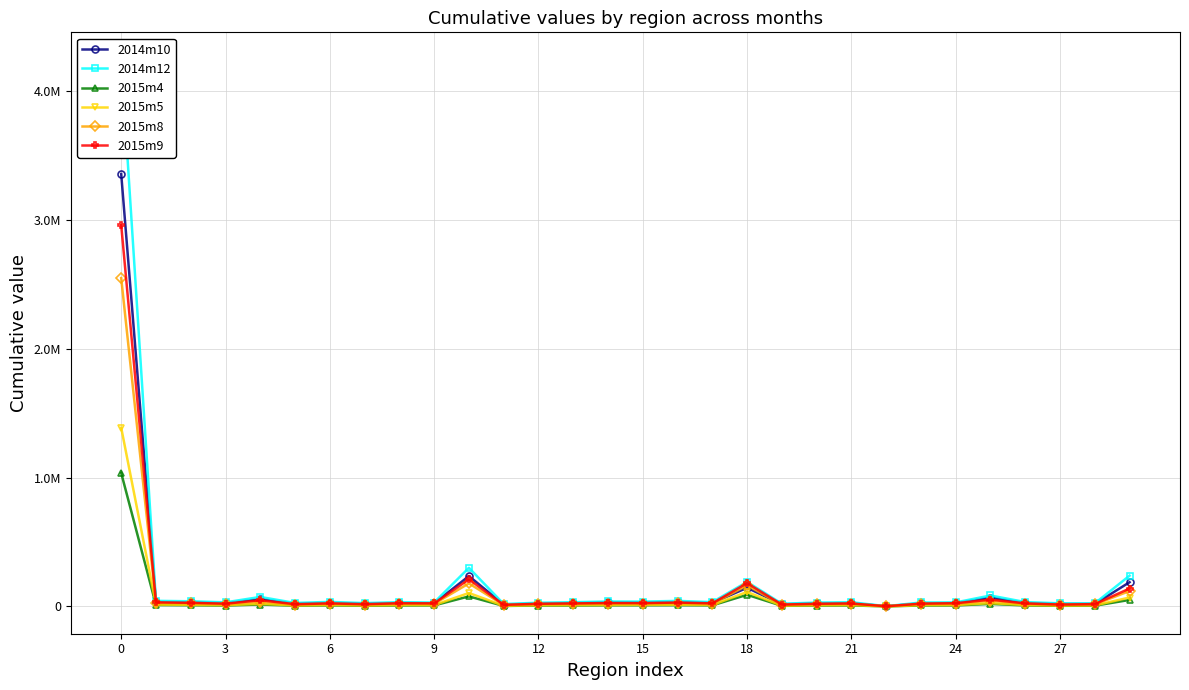

Rank the series at 22 from lowest to highest value.

2015m4, 2015m5, 2015m8, 2015m9, 2014m10, 2014m12